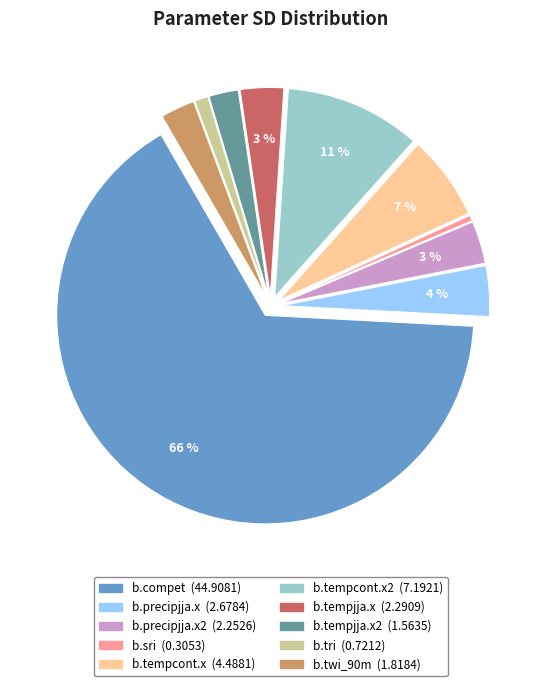

Is there any slice that represents more than half of the pie?

Yes